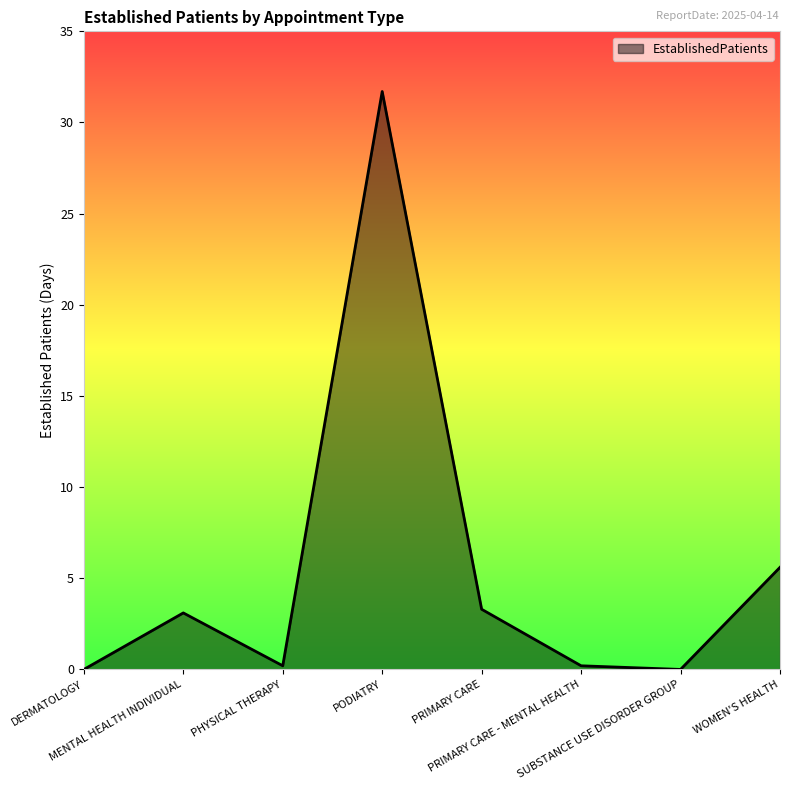

True or false: the data has more than 1 interior local peaks.

True